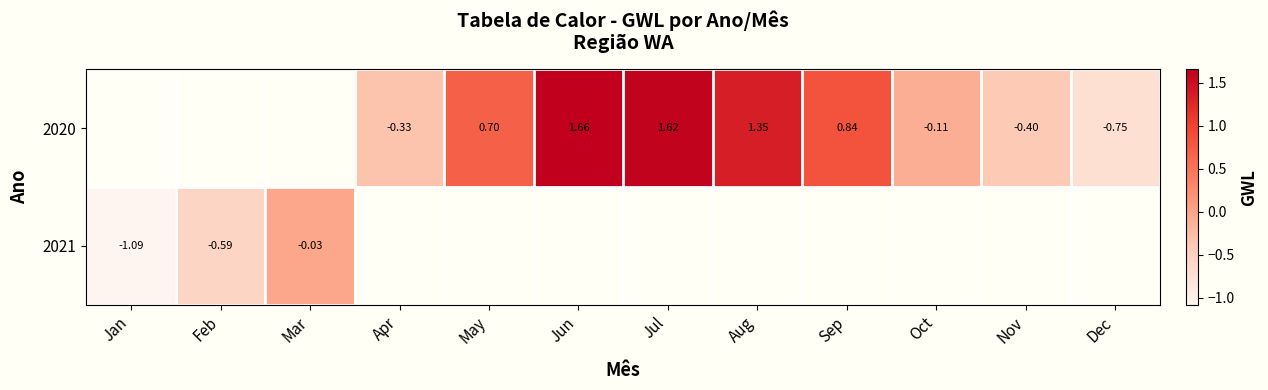

Rank the series by their maximum value, from highest to lowest.

2020, 2021